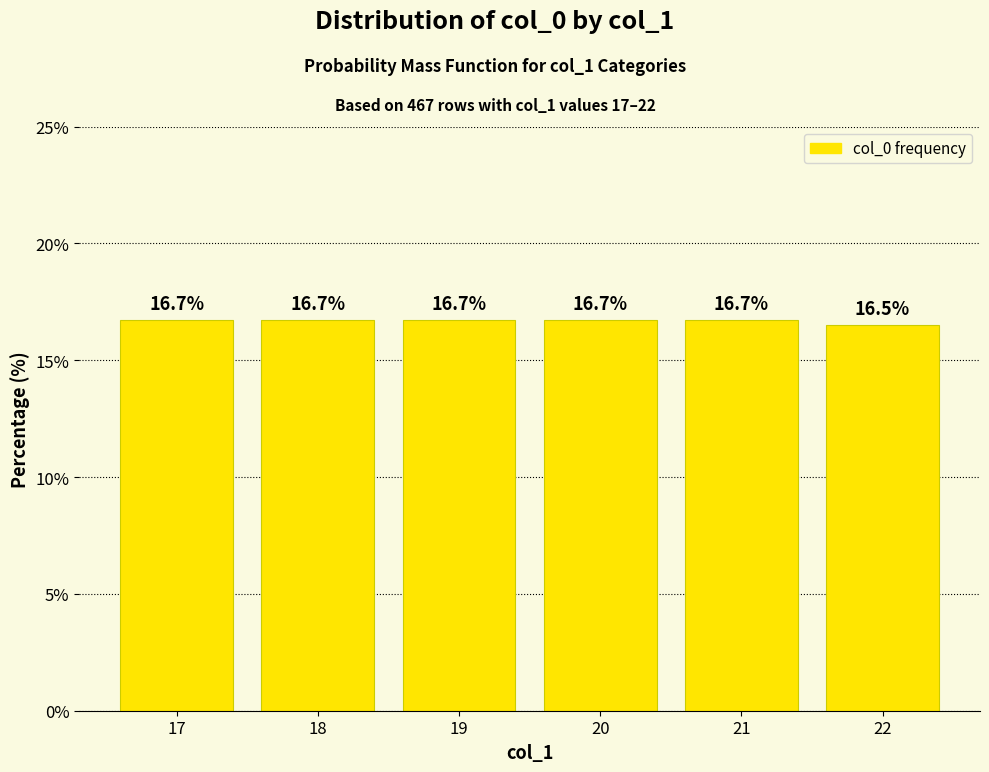

What is the approximate value at 18?

16.7